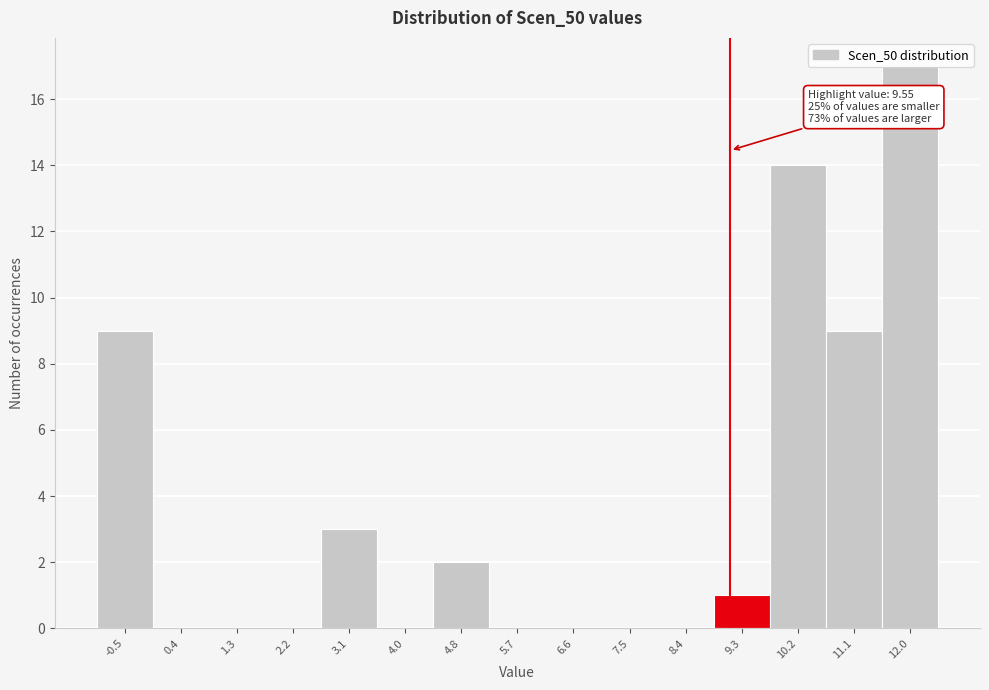

What is the greatest value displayed?

17